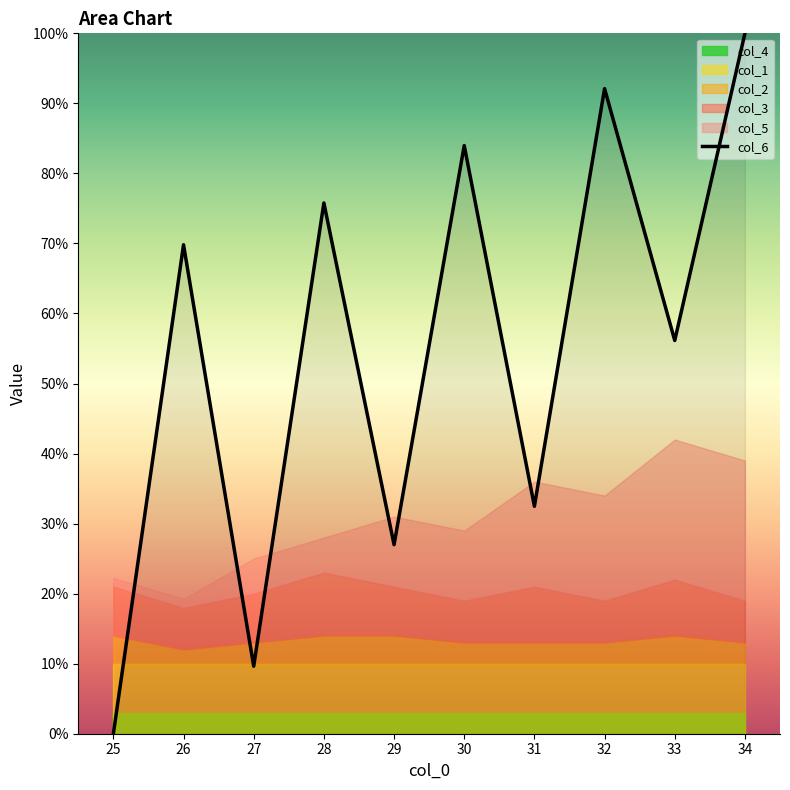

What is the maximum value for col_6?

100.0